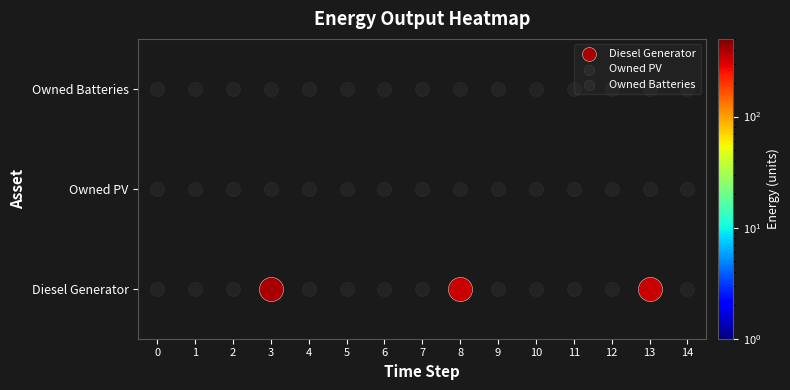

The Diesel Generator series shows 459 at 13. True or false?

False